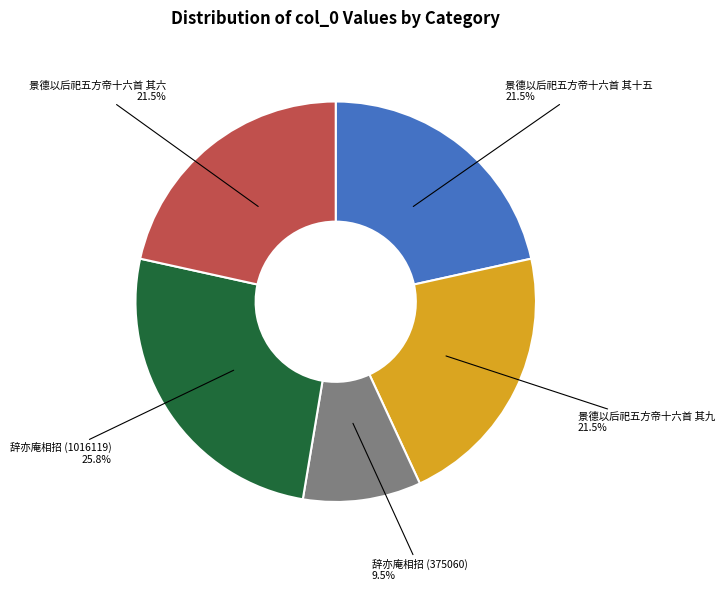

How many slices are in this pie chart?

5